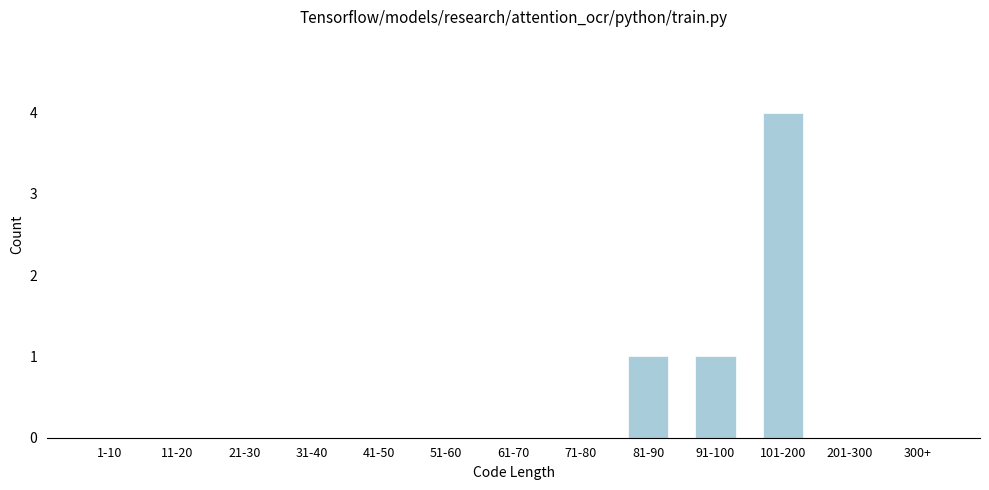

Reading right to left, what are all the values shown in this chart?

300+=0	201-300=0	101-200=4	91-100=1	81-90=1	71-80=0	61-70=0	51-60=0	41-50=0	31-40=0	21-30=0	11-20=0	1-10=0